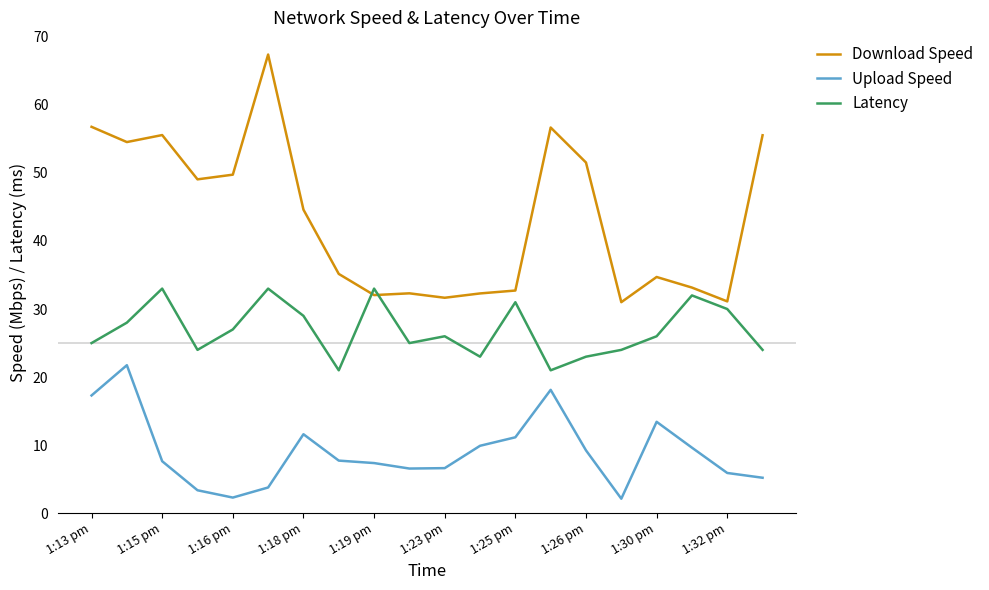

What is the greatest value displayed?

67.4